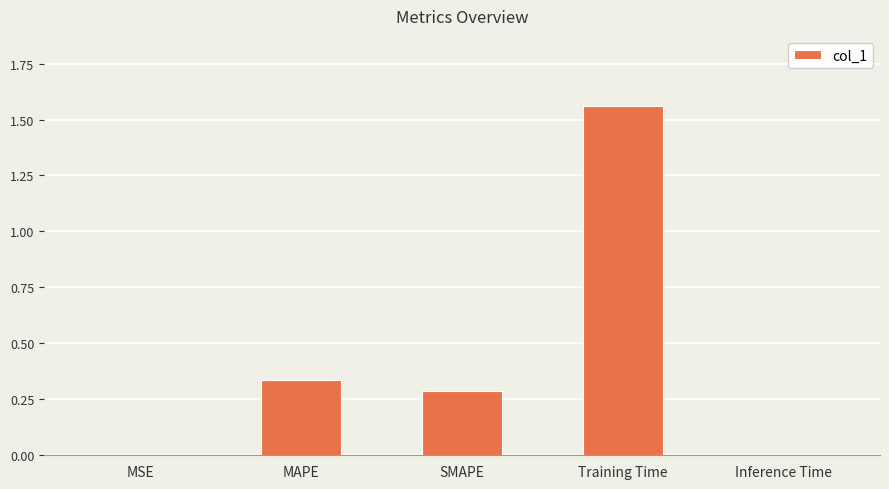

What is the change in value from MAPE to Training Time?

+1.2